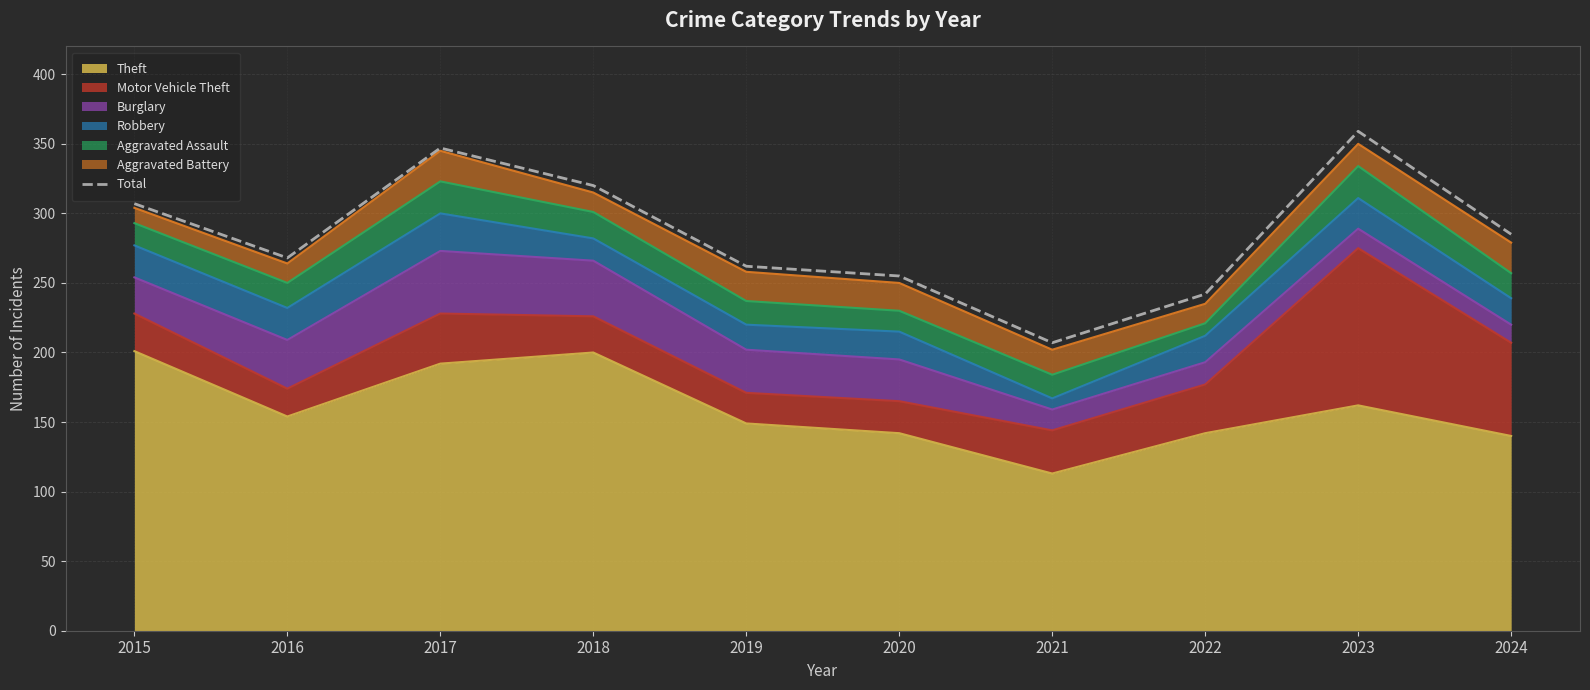

Between 2021 and 2019, which is larger?

2019